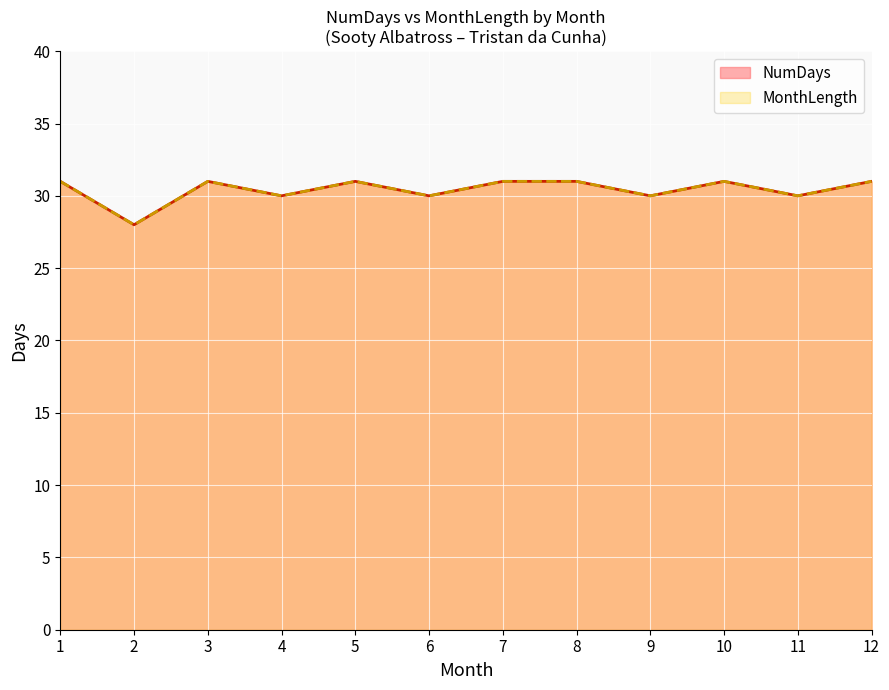

What is the approximate value of NumDays at 3?

31